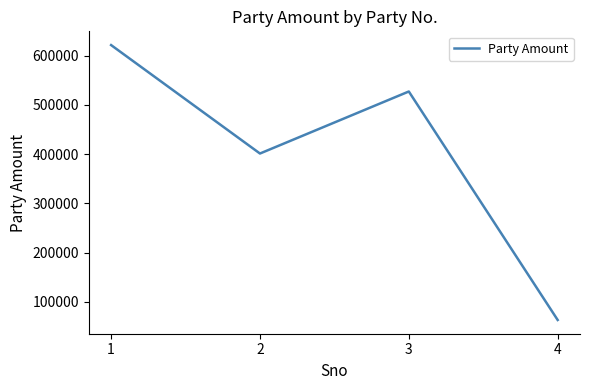

What is the sum of all values?

1613236